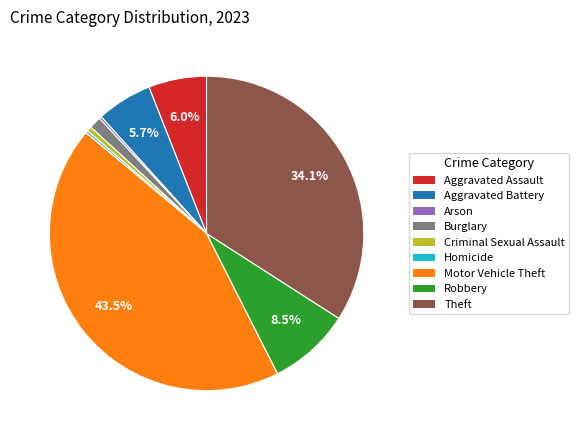

Which category has the biggest portion of the pie?

Motor Vehicle Theft